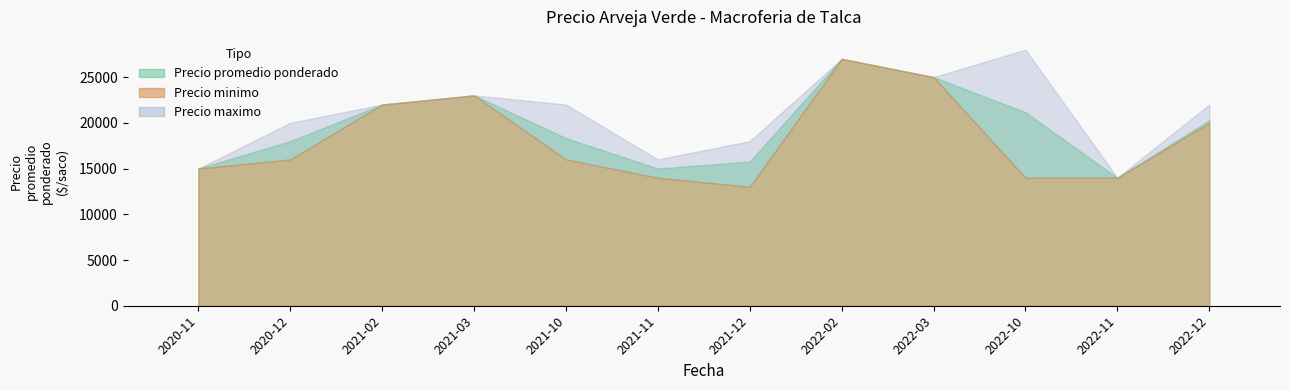

True or false: the data shows 1.6 at 2022-02.

True